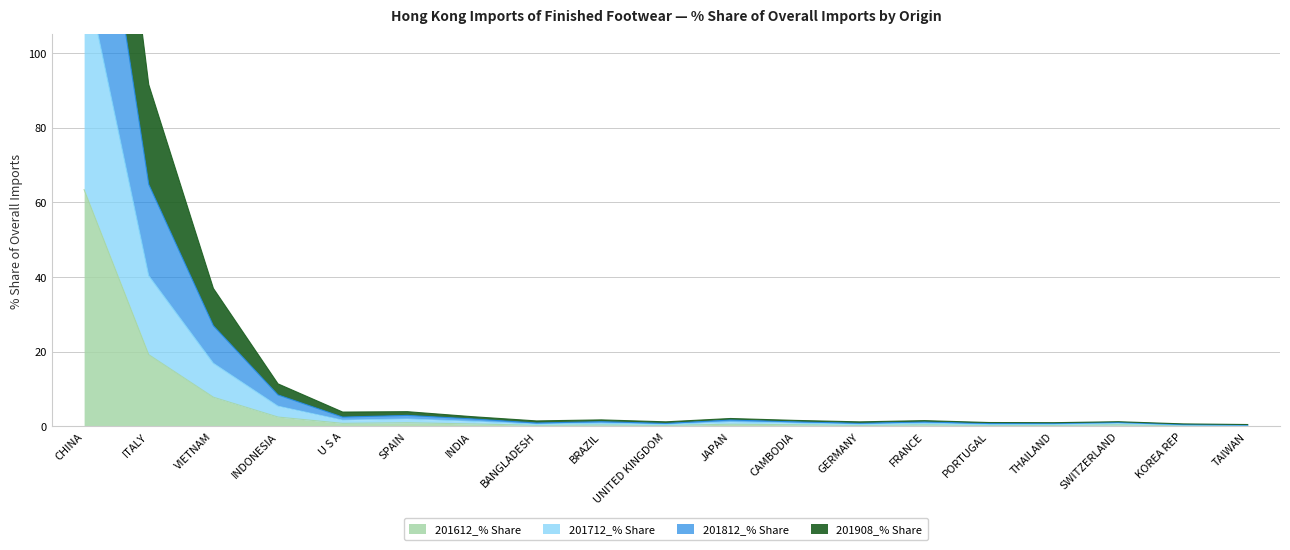

What is the label of the 19th point from the left?

TAIWAN